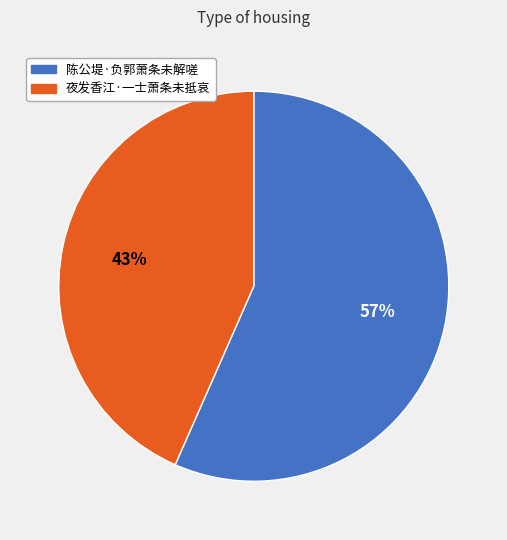

Which category accounts for the majority?

陈公堤·负郭萧条未解嗟